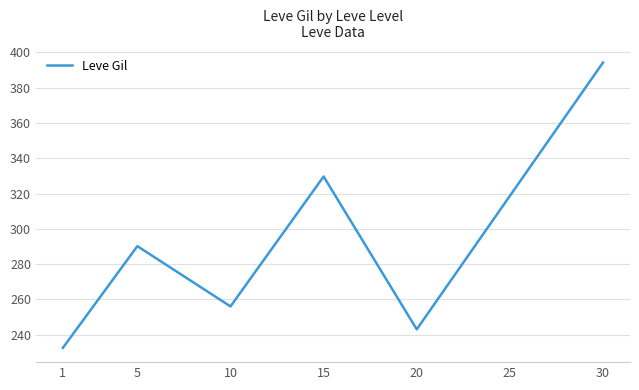

Where is the data nearest to the value 313?

25